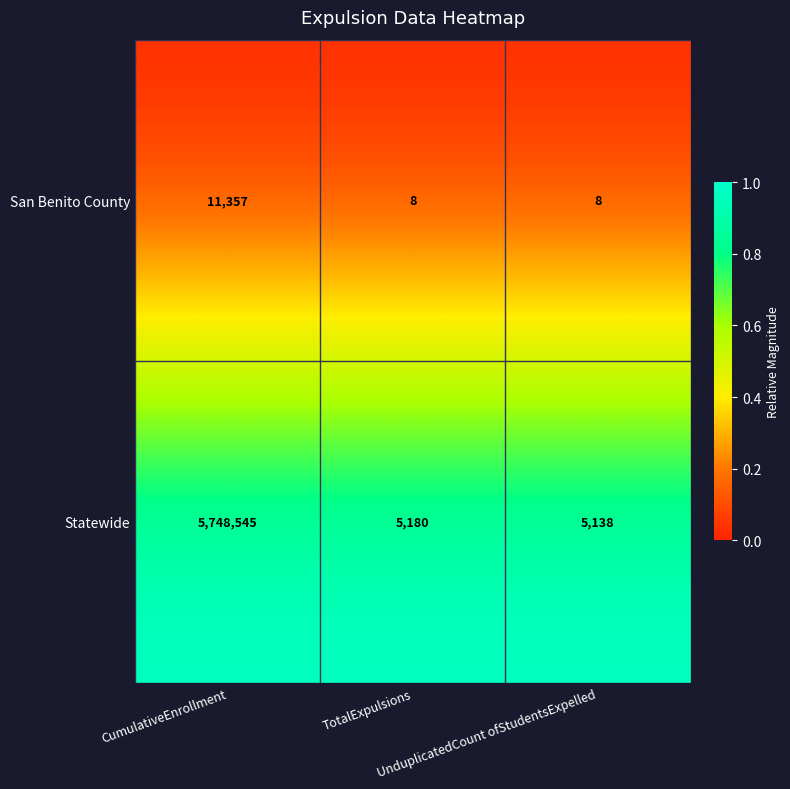

Which series has the largest total across all categories?

Statewide